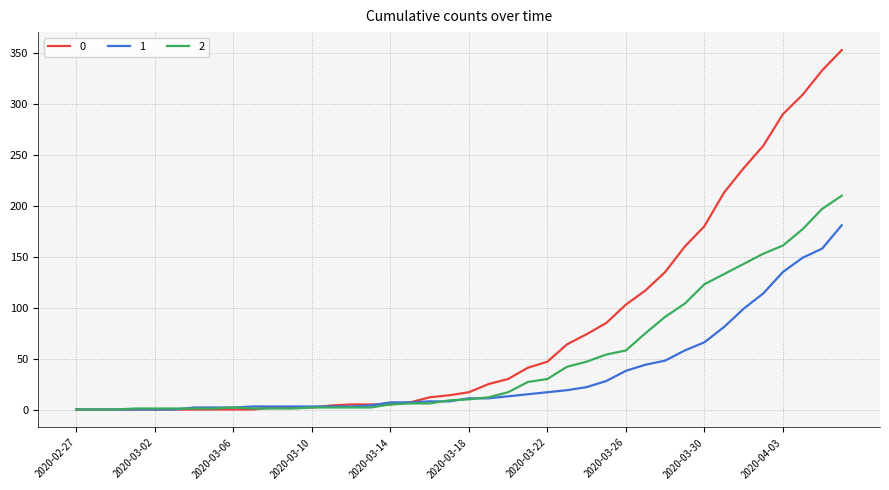

What is the greatest value displayed?

353